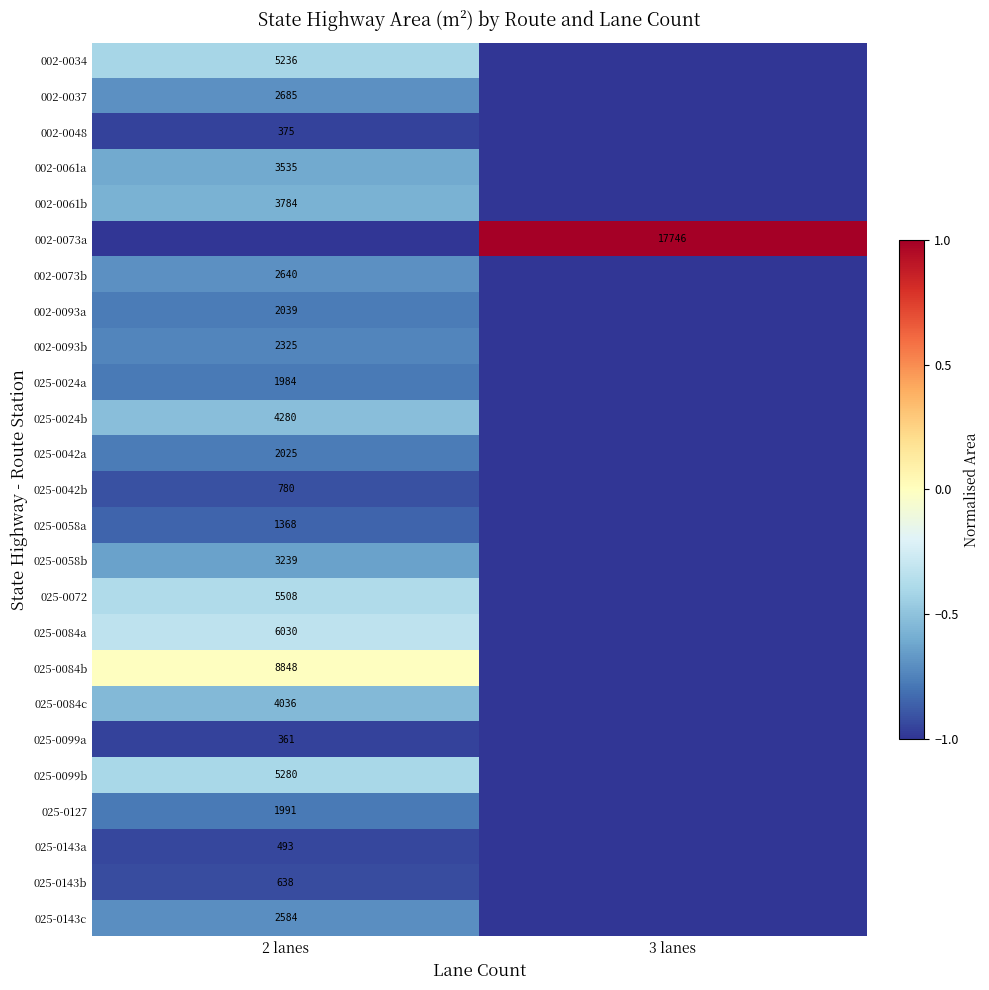

The 002-0061a series shows 6230 at 2 lanes. True or false?

False